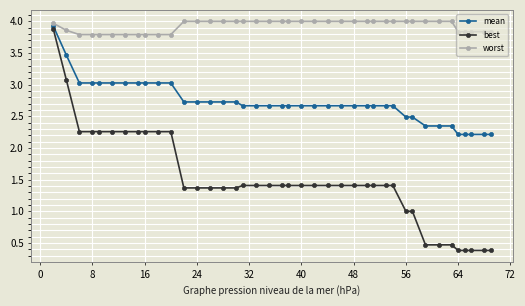

What is the maximum value shown in the chart?

4.0